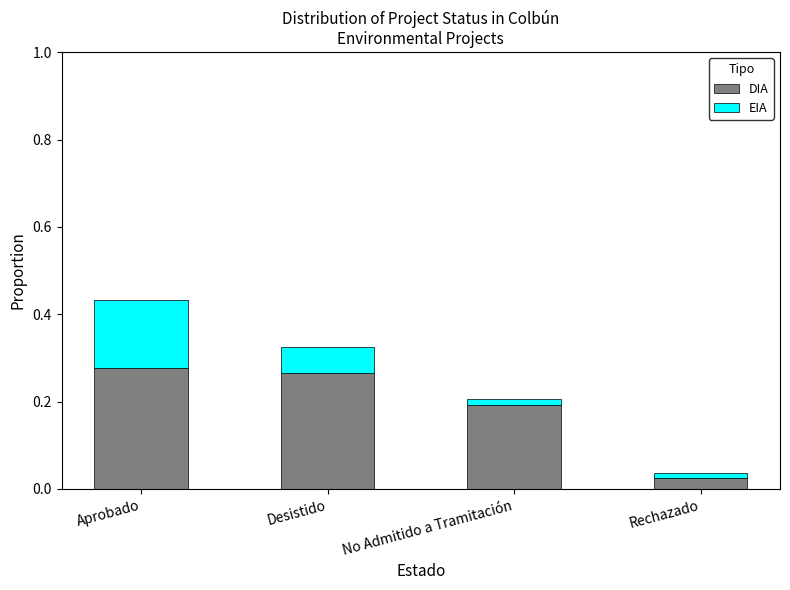

Which category has the lowest value in the DIA series?

Rechazado